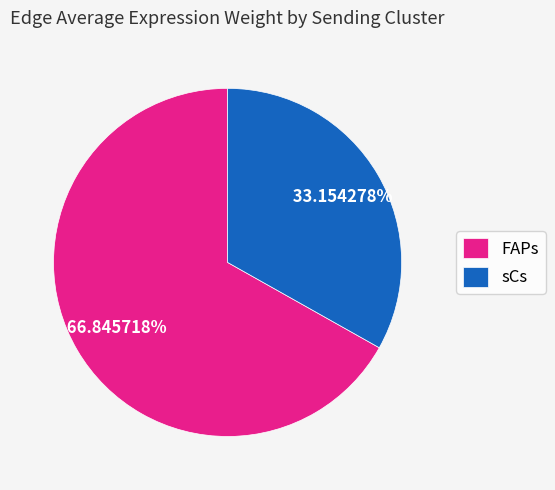

Which slice represents more than half of the pie?

FAPs